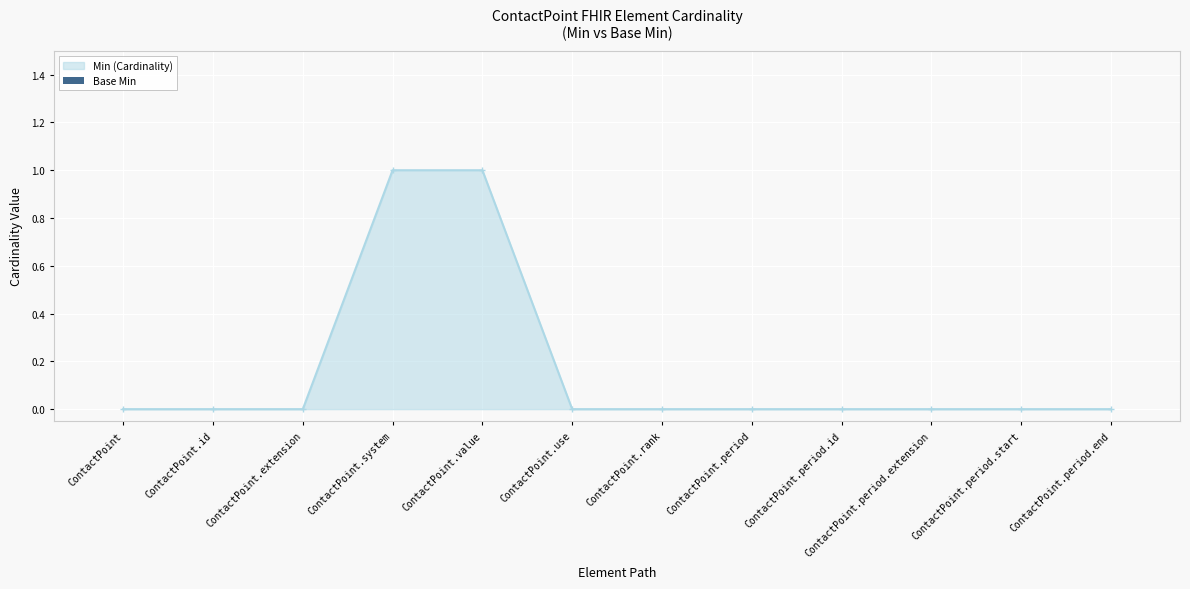

Which has a higher value, ContactPoint.system or ContactPoint.rank?

ContactPoint.system